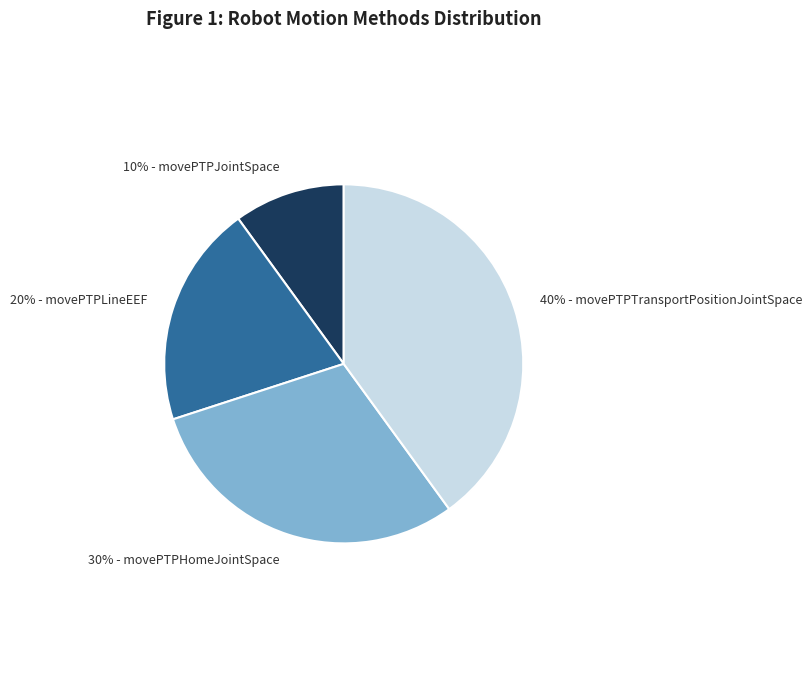

Is there a majority slice in this chart?

No